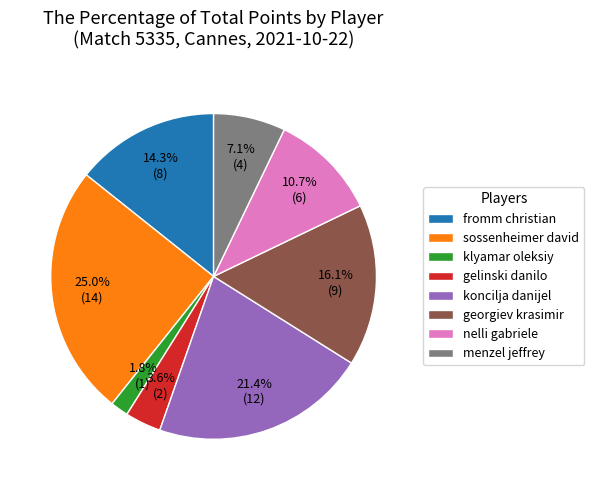

What is the ratio of the value at sossenheimer david to the value at georgiev krasimir?

1.6